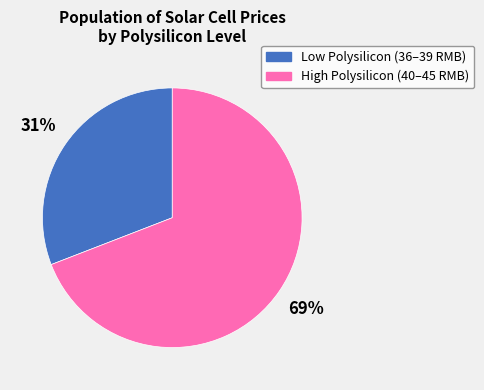

Is there a majority slice in this chart?

Yes